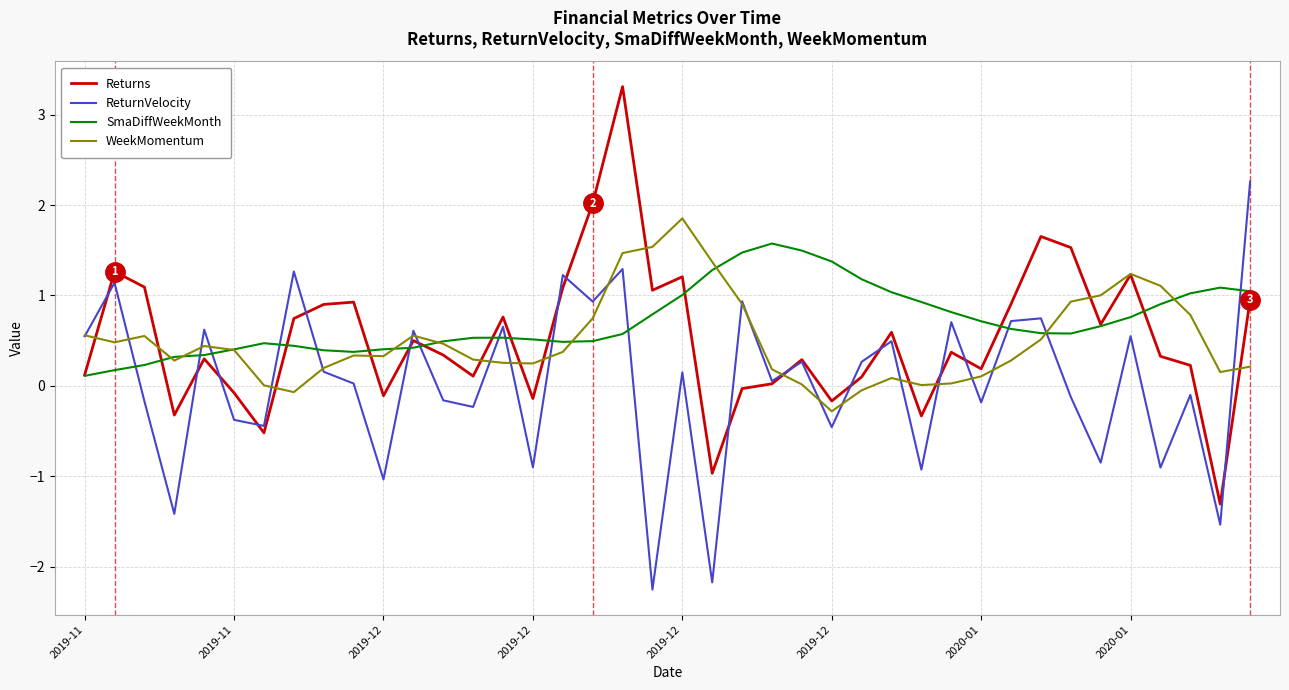

What is the smallest value displayed?

-2.3